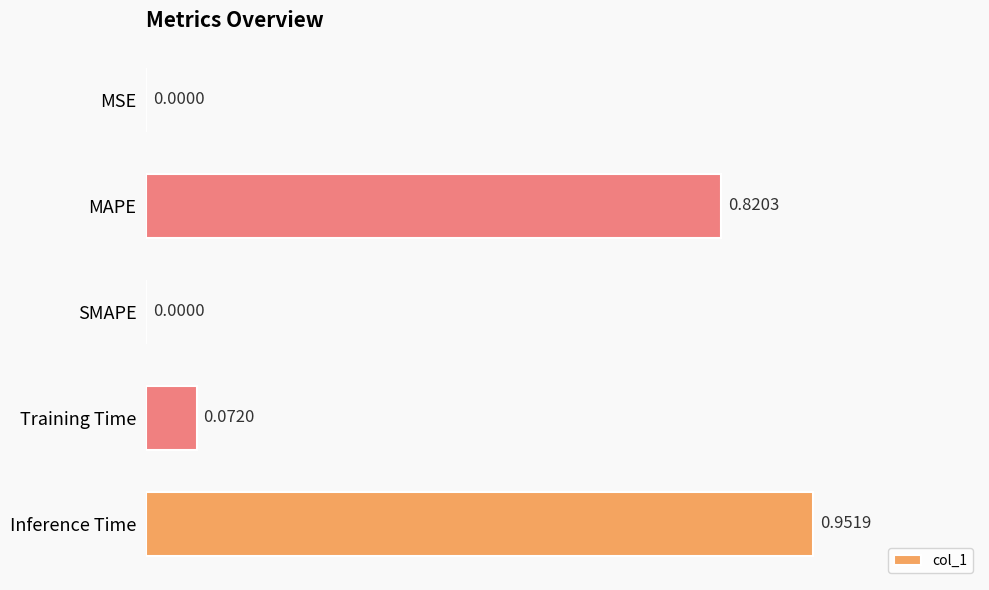

What is the sum of all values?

1.8